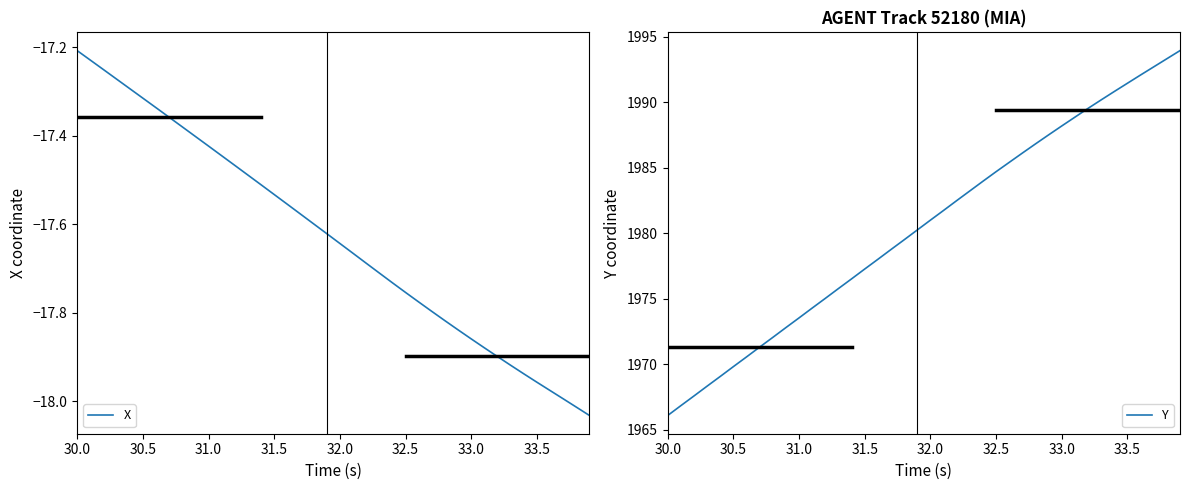

At which label is X closest to -17?

30.0